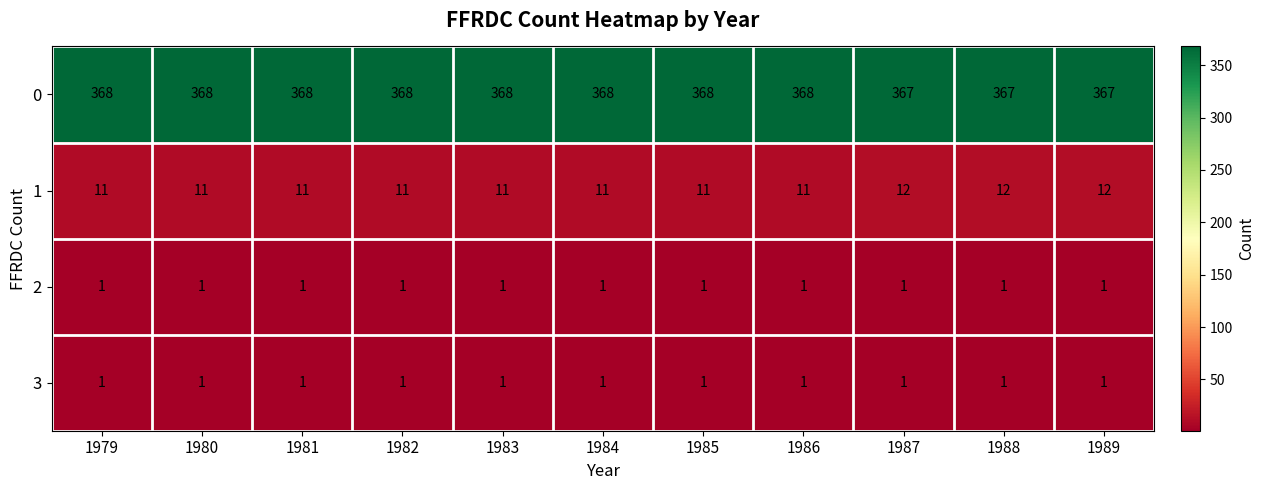

What value does the 0 series have at 1987?

367